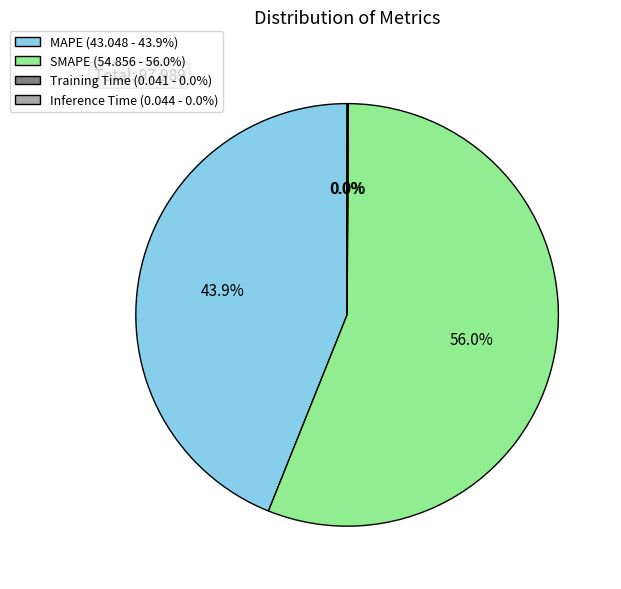

To the nearest percent, what portion does MAPE represent?

44%